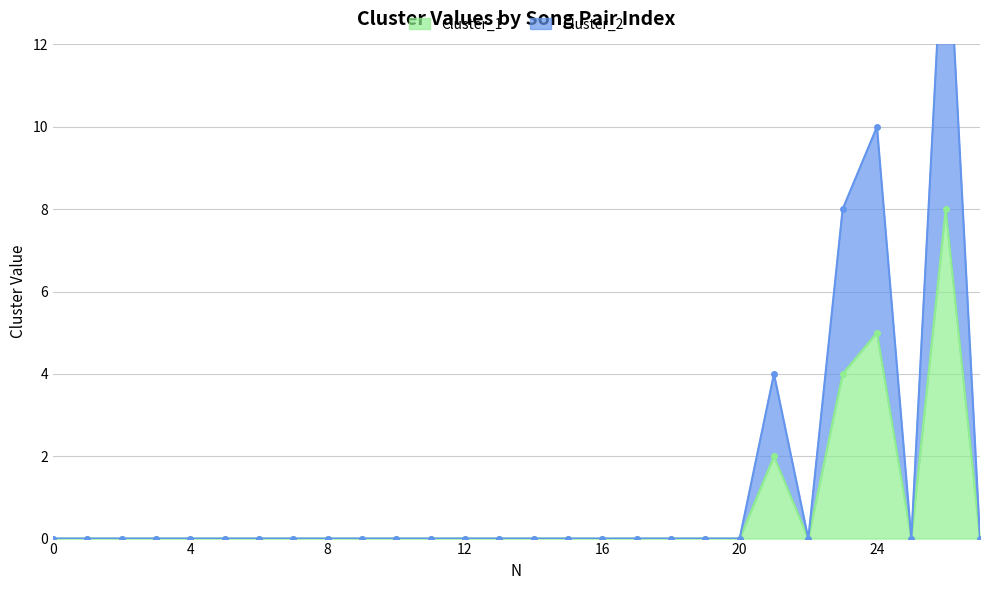

Reading left to right, list all the values displayed in this chart.

Cluster_1: 0=0	1=0	2=0	3=0	4=0	5=0	6=0	7=0	8=0	9=0	10=0	11=0	12=0	13=0	14=0	15=0	16=0	17=0	18=0	19=0	20=0	21=2	22=0	23=4	24=5	25=0	26=8	27=0
Cluster_2: 0=0	1=0	2=0	3=0	4=0	5=0	6=0	7=0	8=0	9=0	10=0	11=0	12=0	13=0	14=0	15=0	16=0	17=0	18=0	19=0	20=0	21=4	22=0	23=8	24=10	25=0	26=16	27=0